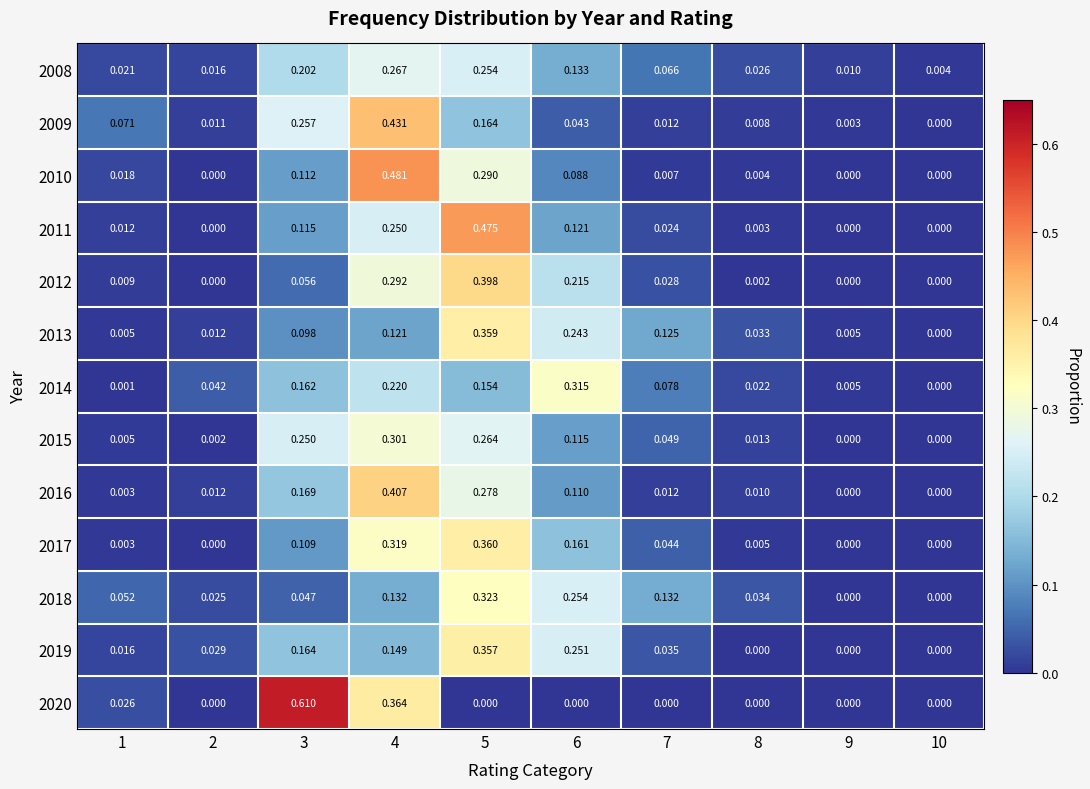

How many series are shown in this chart?

13